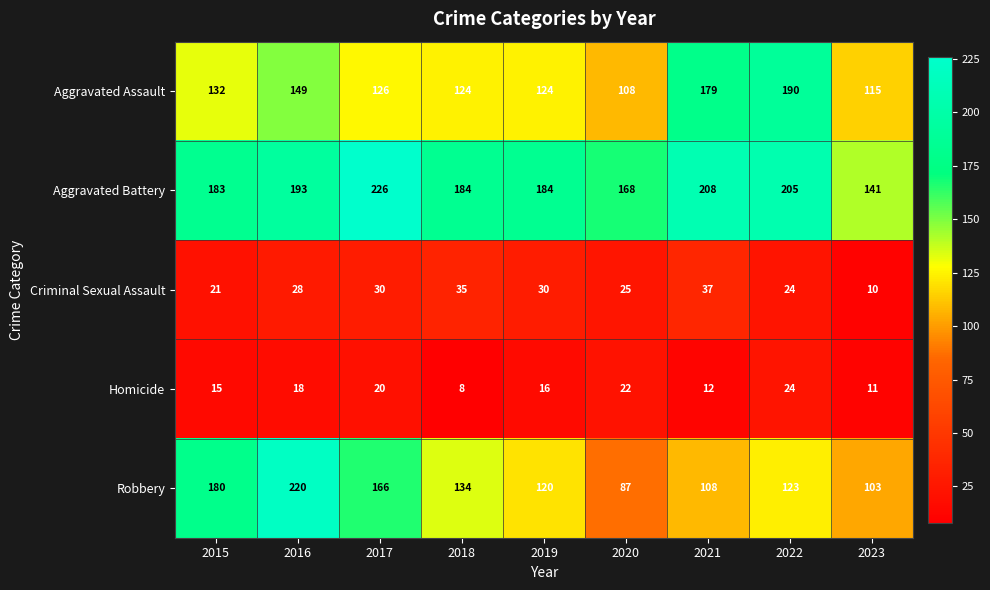

What is the sum of the Criminal Sexual Assault values at 2015 and 2021?

58